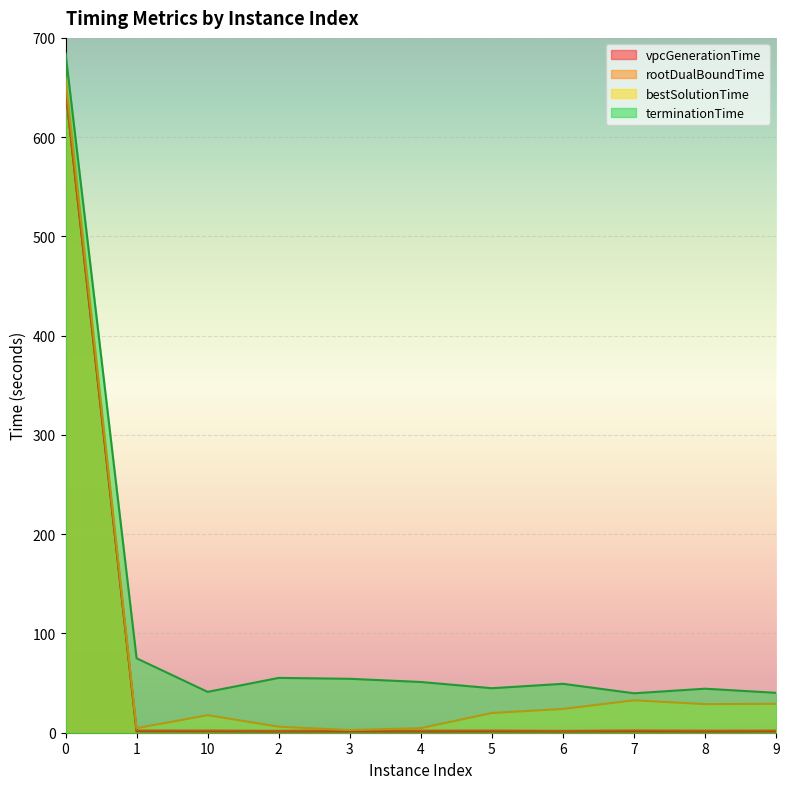

How many series are shown in this chart?

4